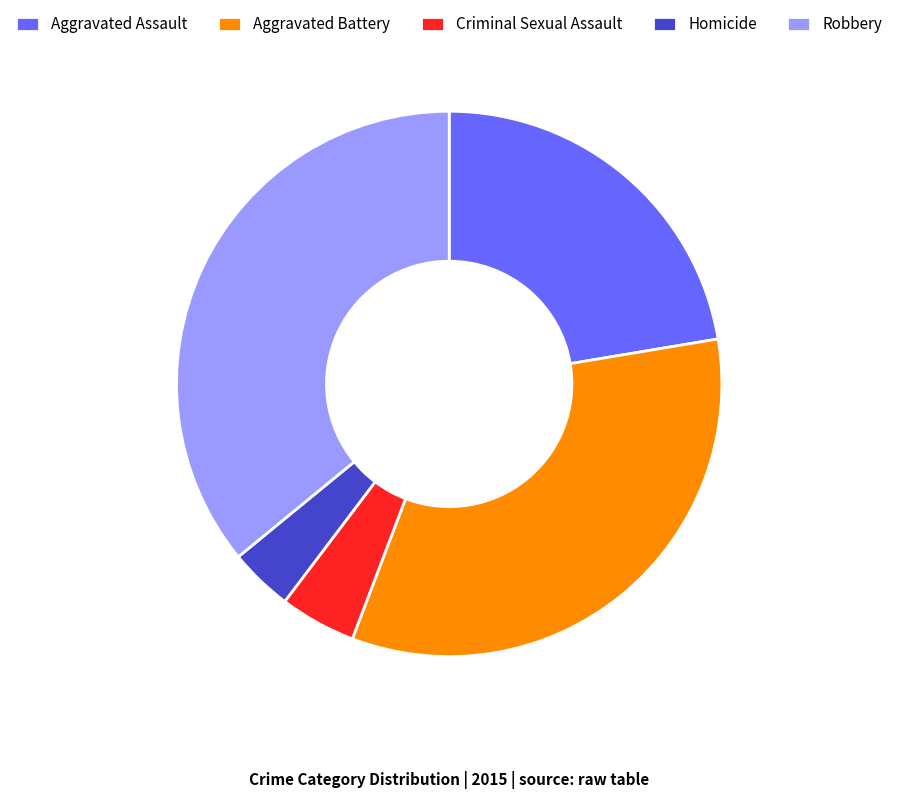

Combined, do Homicide and Robbery account for over 50%?

No